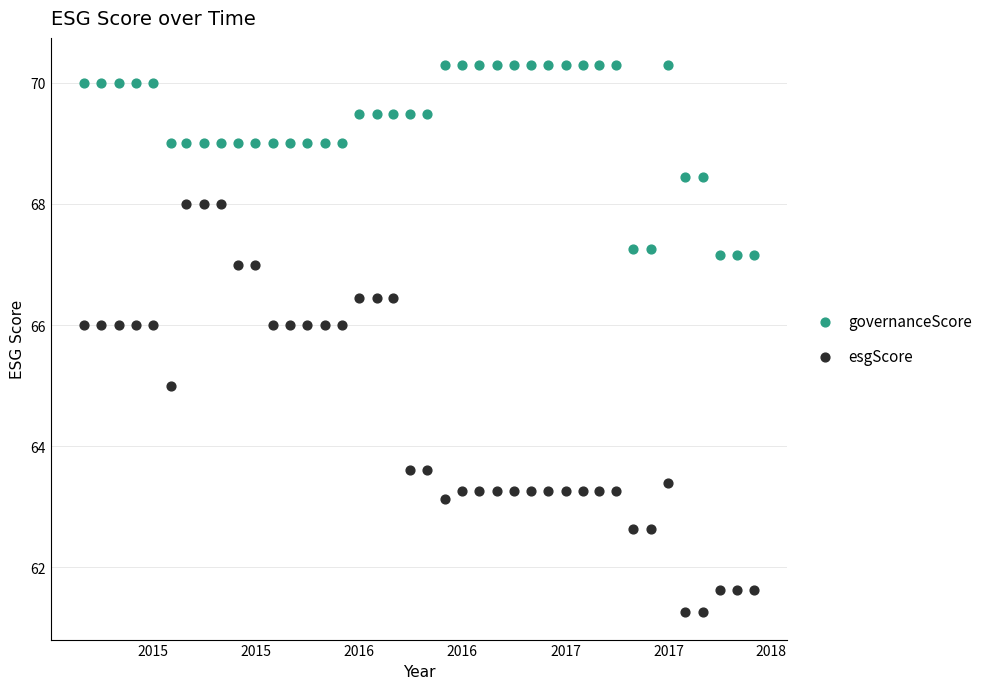

Which series contains the lowest Y value?

esgScore